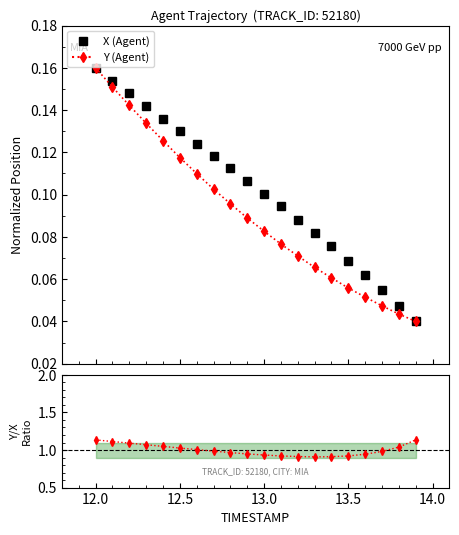

True or false: Y and X intersect in this chart.

False